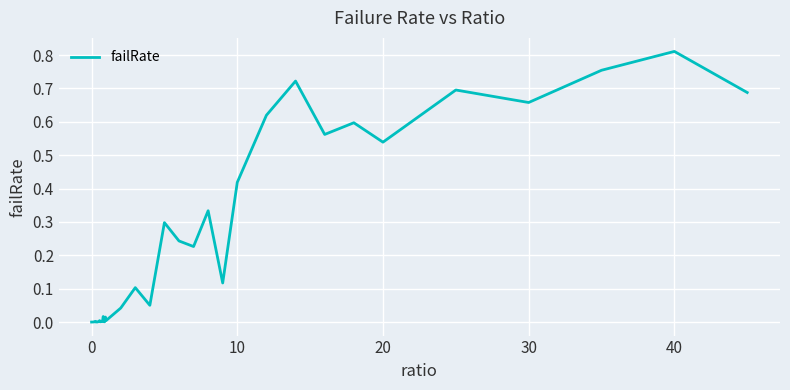

Which category has the highest value across all series?

40